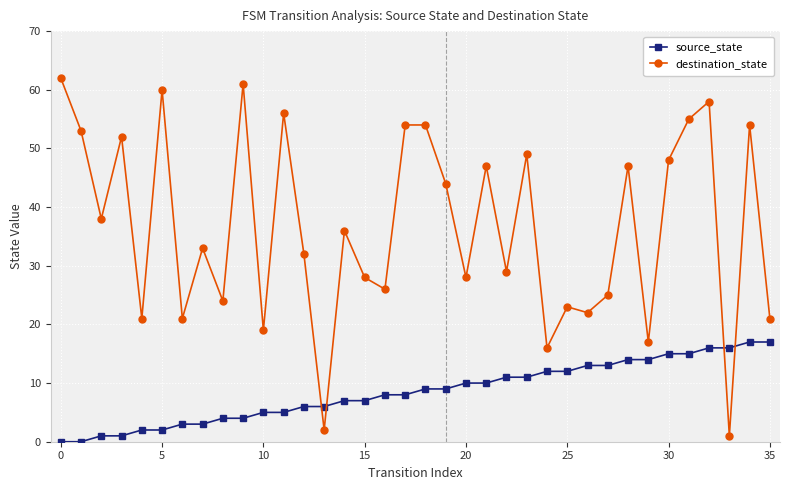

Which series has the largest range (max minus min)?

destination_state